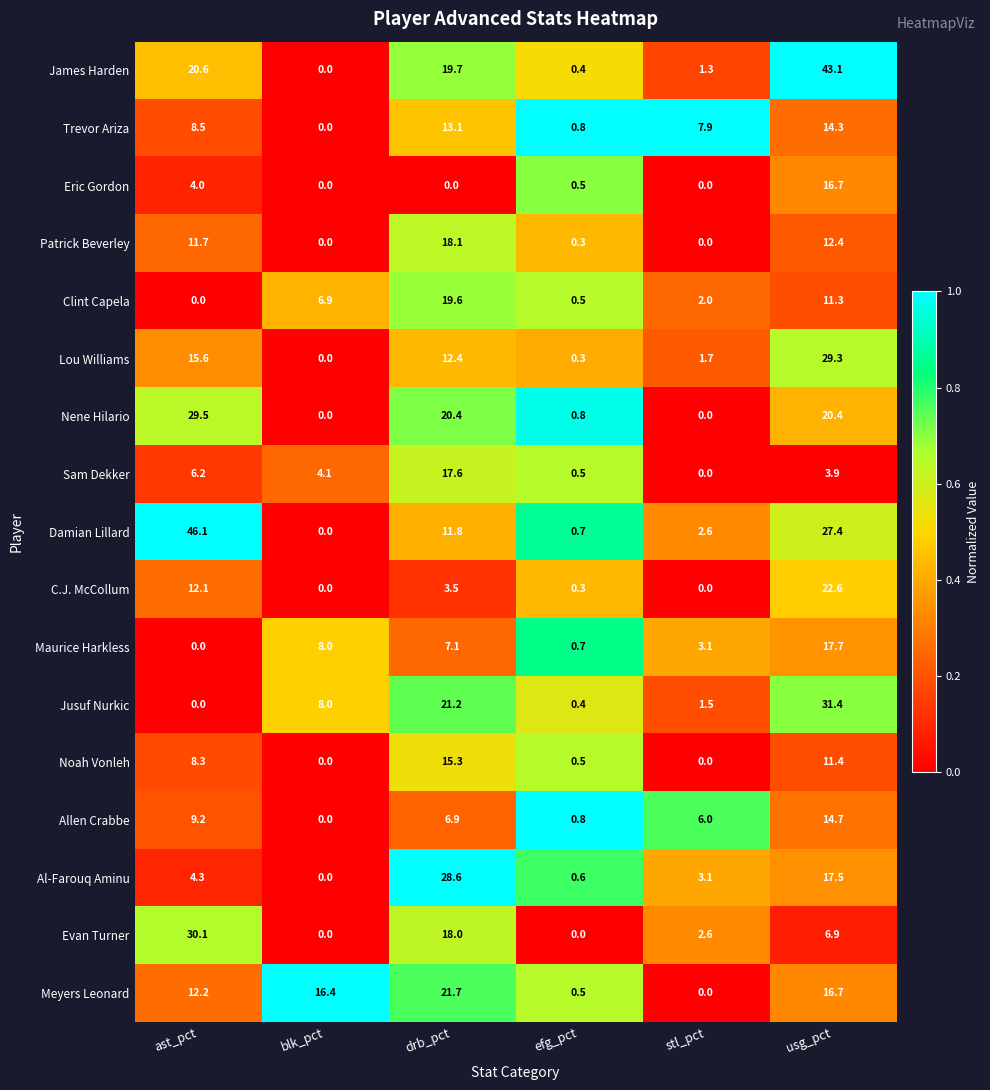

What is the spread (max minus min) of values at stl_pct?

7.9